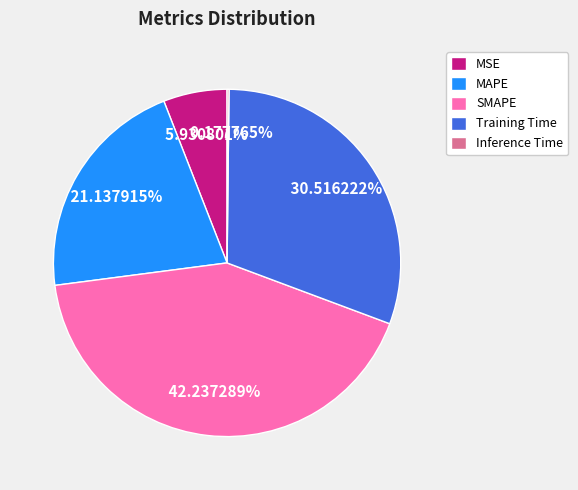

What portion of the pie excludes Training Time?

69.5%